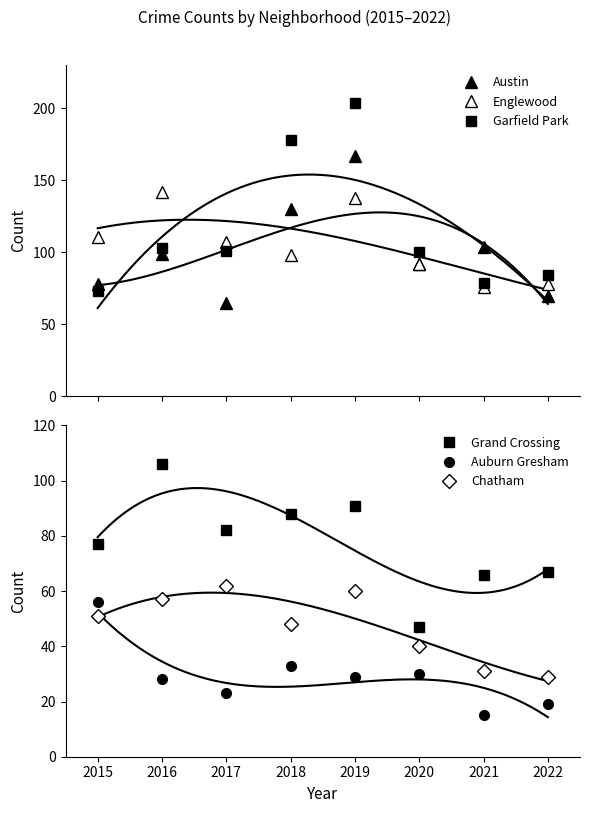

How many values in the Austin series exceed 99?

3